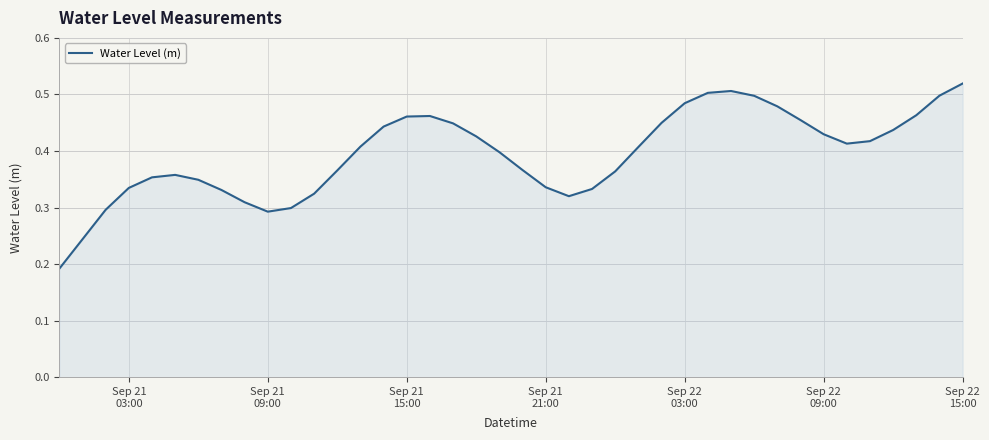

Is this an area chart (filled region under the line)?

Yes